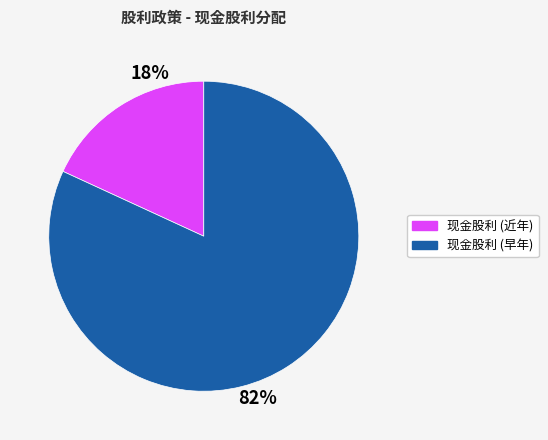

To the nearest percent, what is the difference between the largest and smallest slice percentages?

64%